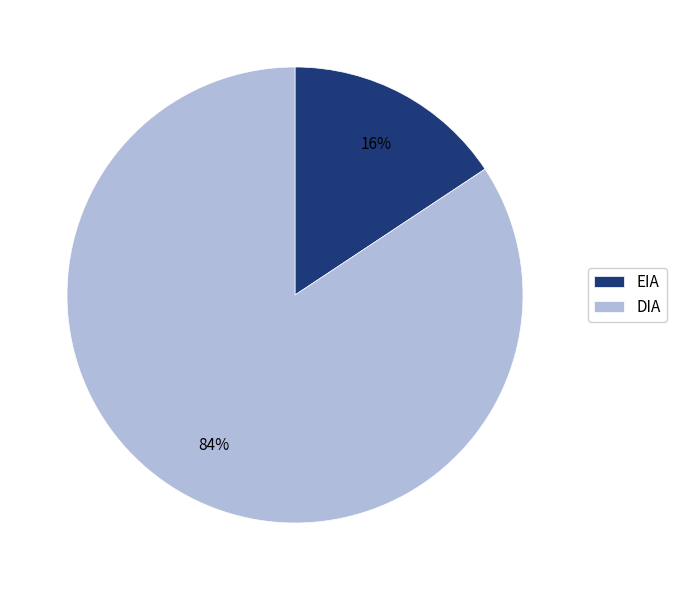

Does any single category account for the majority?

Yes